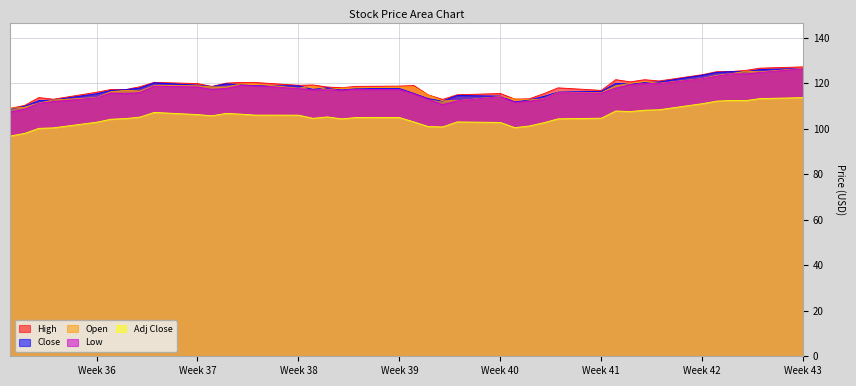

What is the greatest value displayed?

127.2